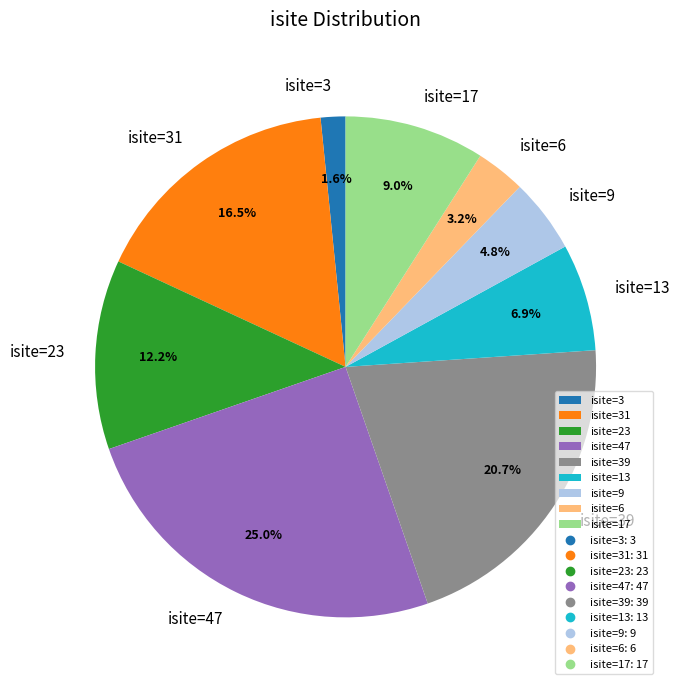

Approximately how many times larger is the value at isite=13 compared to isite=47?

0.3